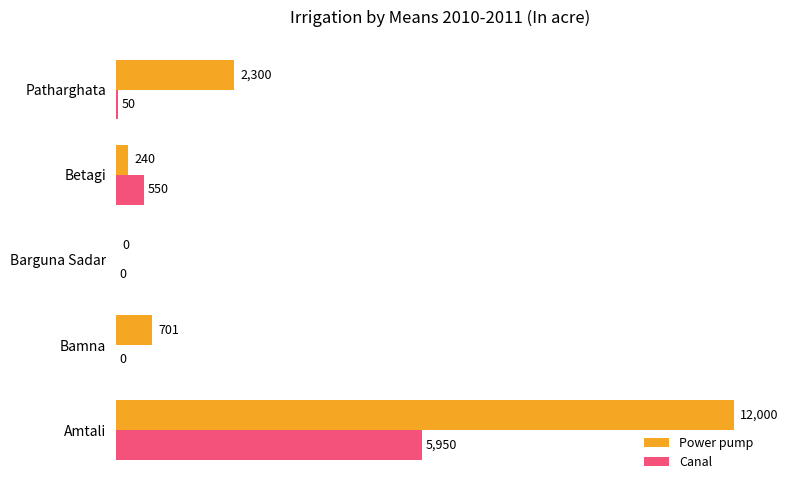

Which series has the largest total across all categories?

Power pump